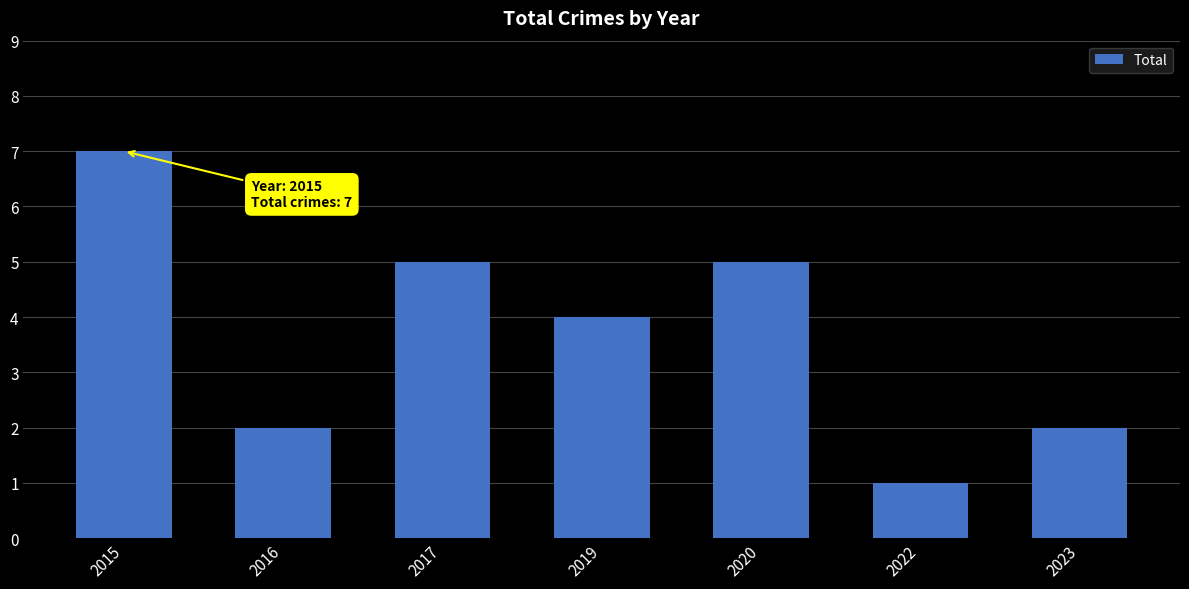

Reading left to right, extract all data points from this chart.

7	2	5	4	5	1	2